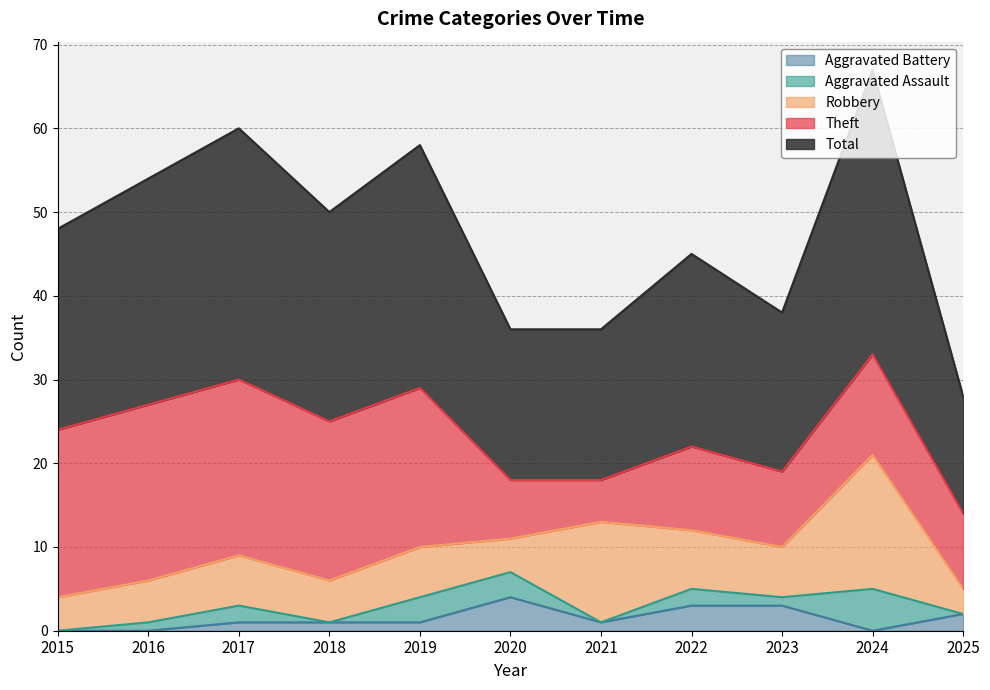

What is the value of the Theft point at the 8th from the left?

10